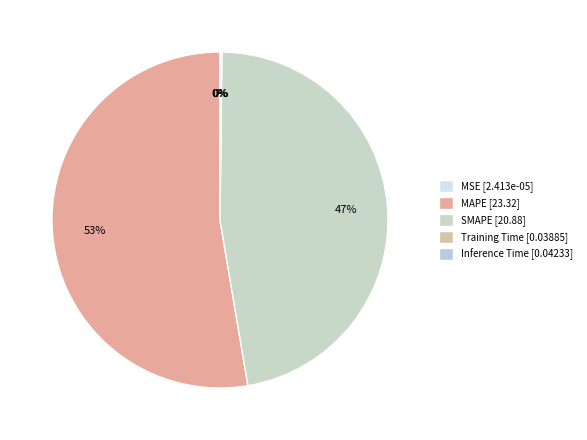

How many segments does this pie chart have?

5